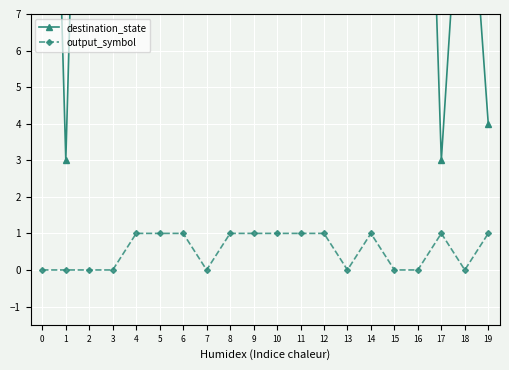

How many data points does each series have?

20